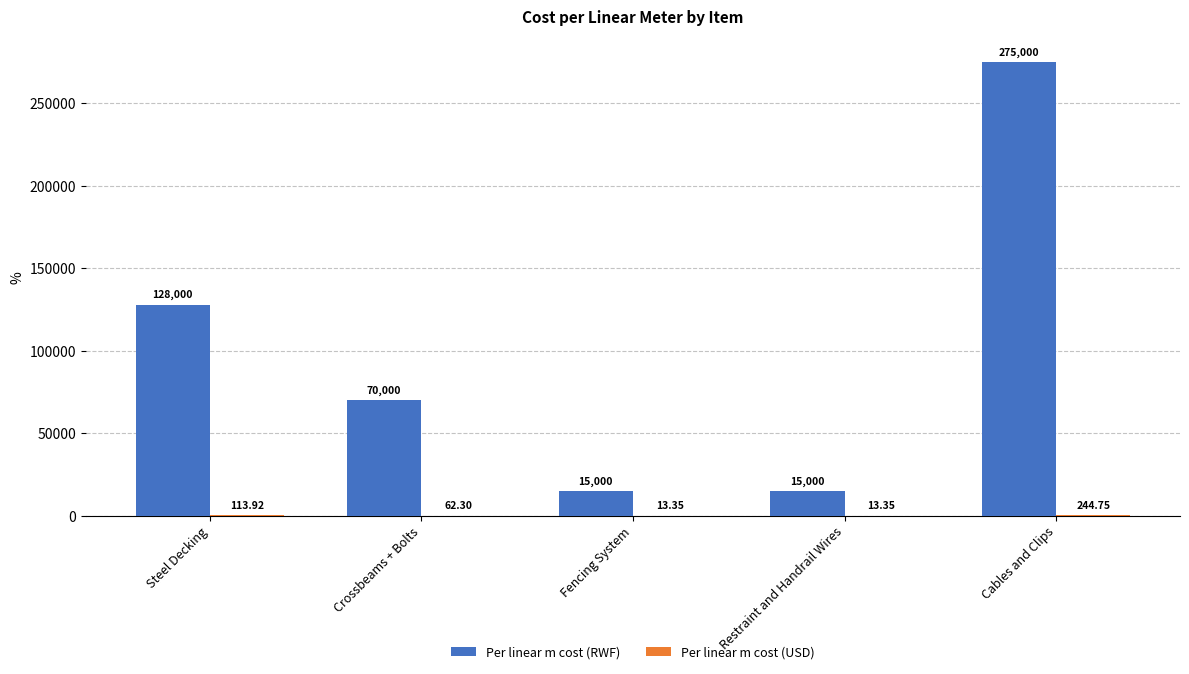

How many data points does each series have?

5